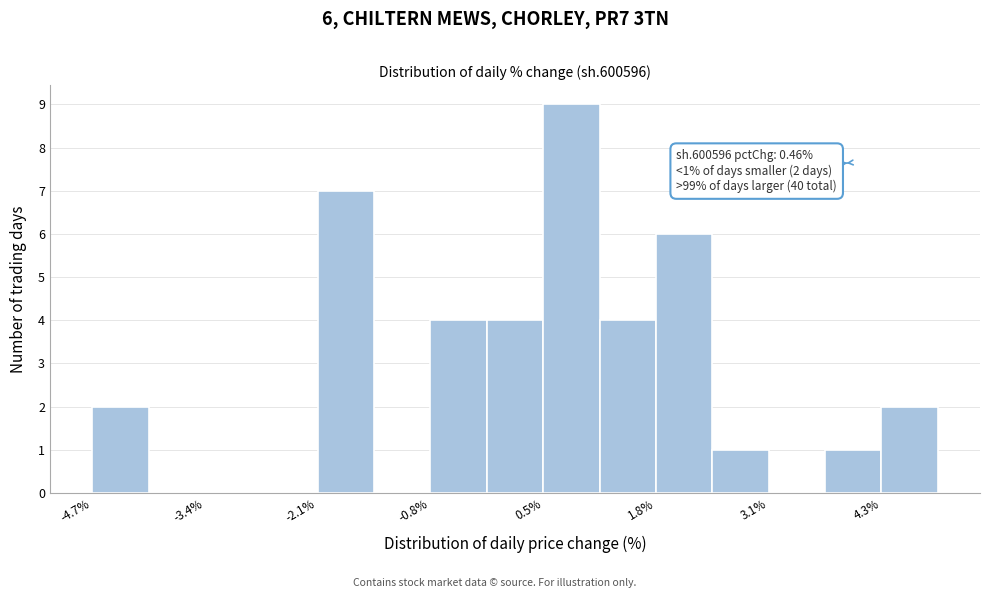

Around what value on the x-axis is the tallest bar? Give the approximate position of its centre, as read against the axis.

0.8